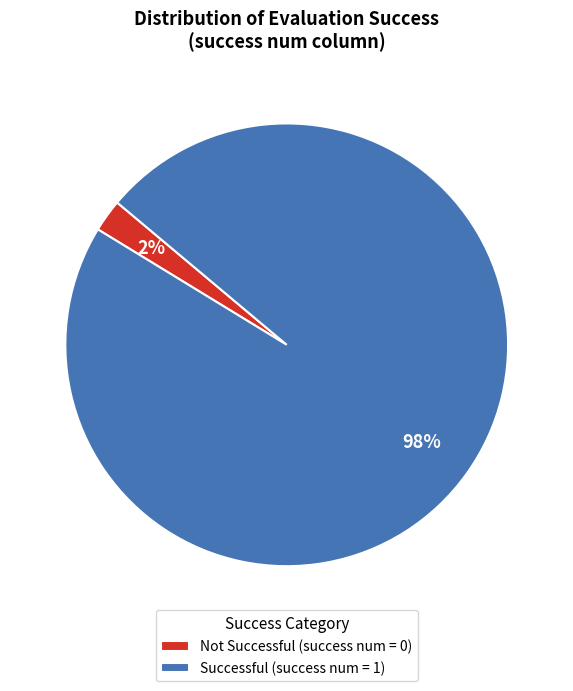

Do Not Successful (success num = 0) and Successful (success num = 1) together represent more than half of the pie?

Yes